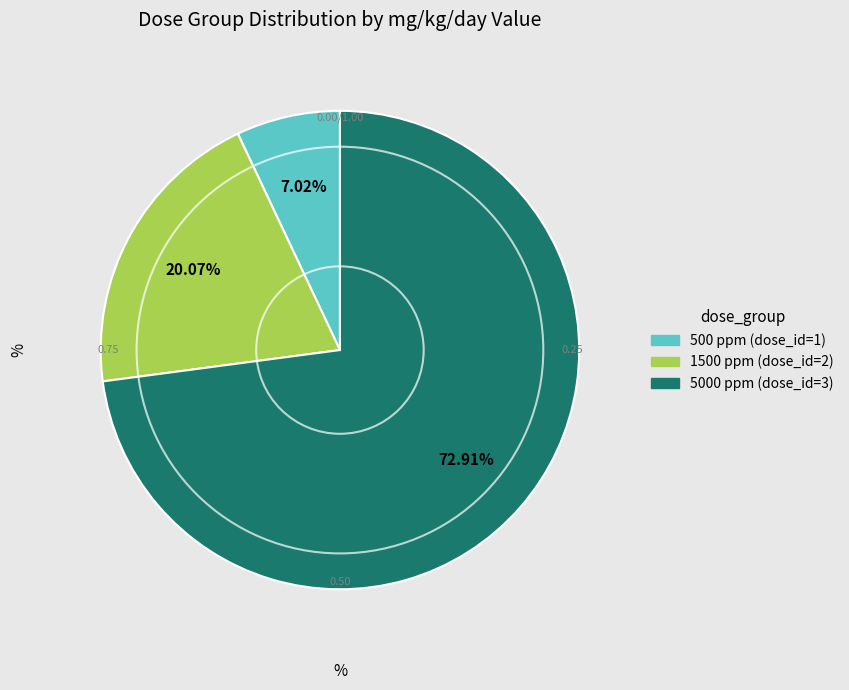

Is there any slice that represents more than half of the pie?

Yes